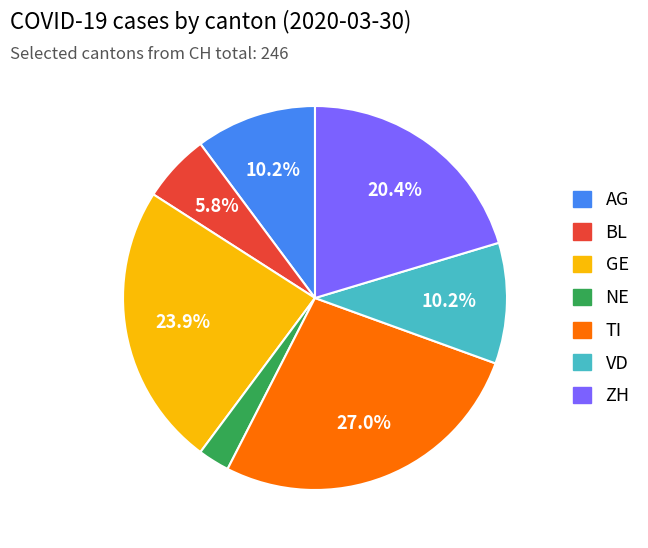

The AG slice represents 16% of the pie. True or false?

False